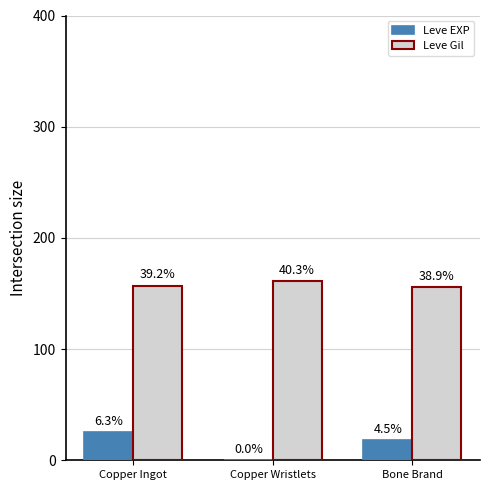

What is the greatest value displayed?

161.1